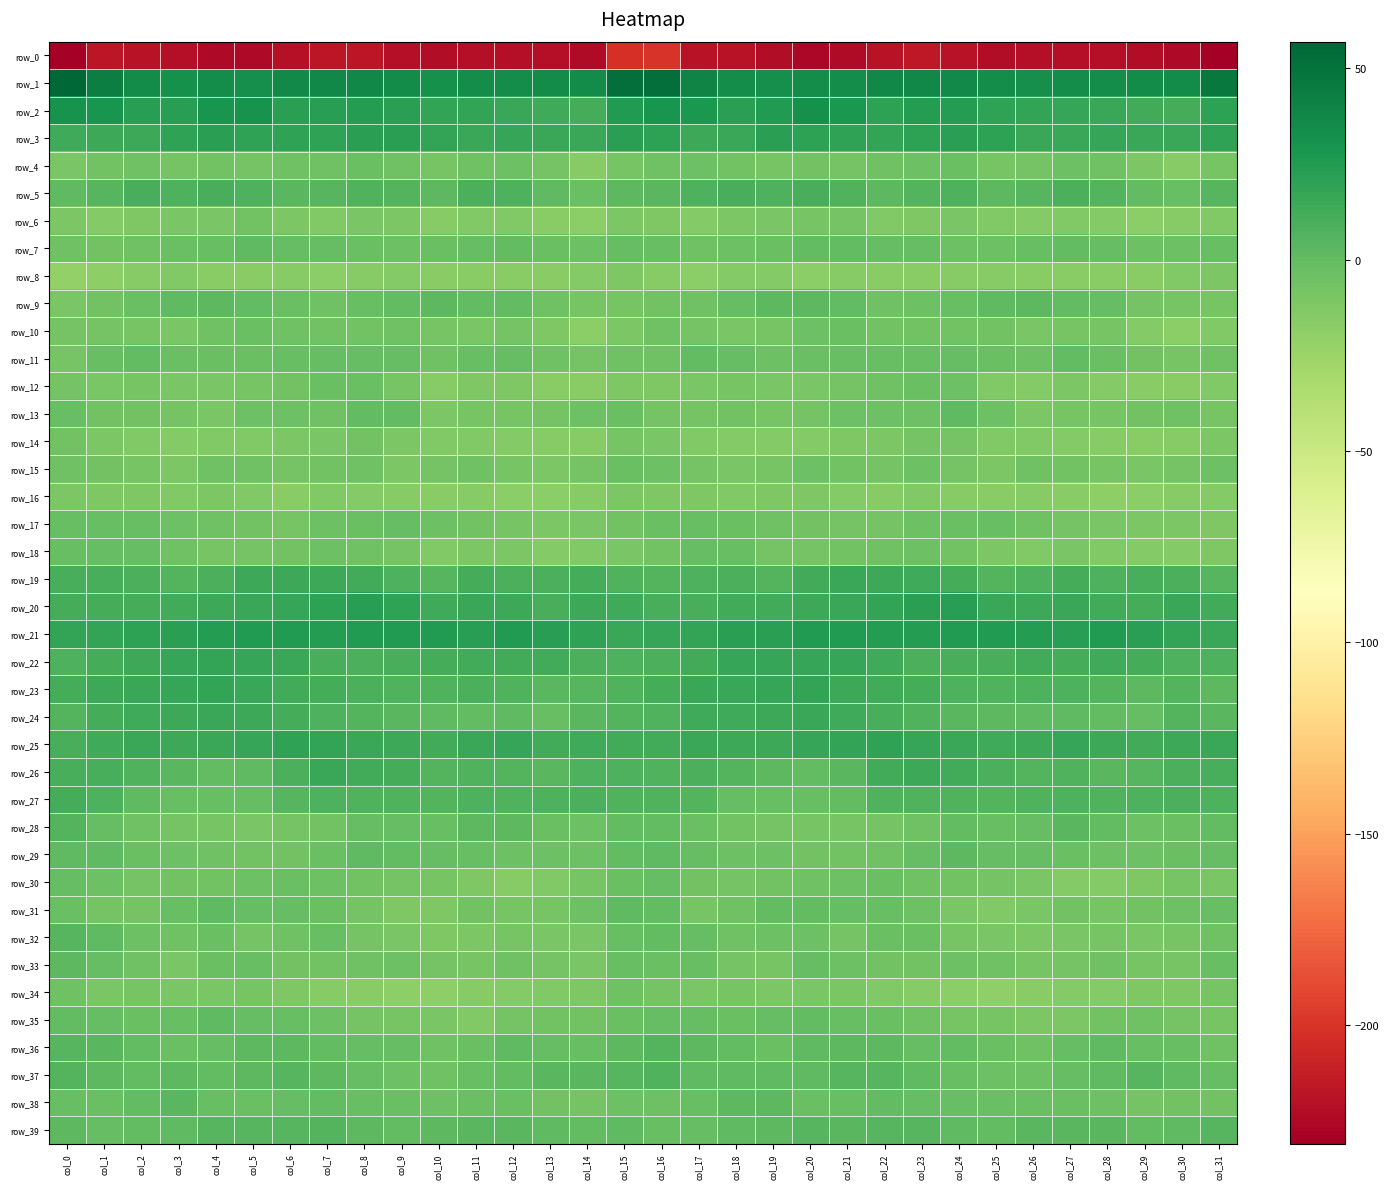

How many values in the row_14 series are below -13?

19